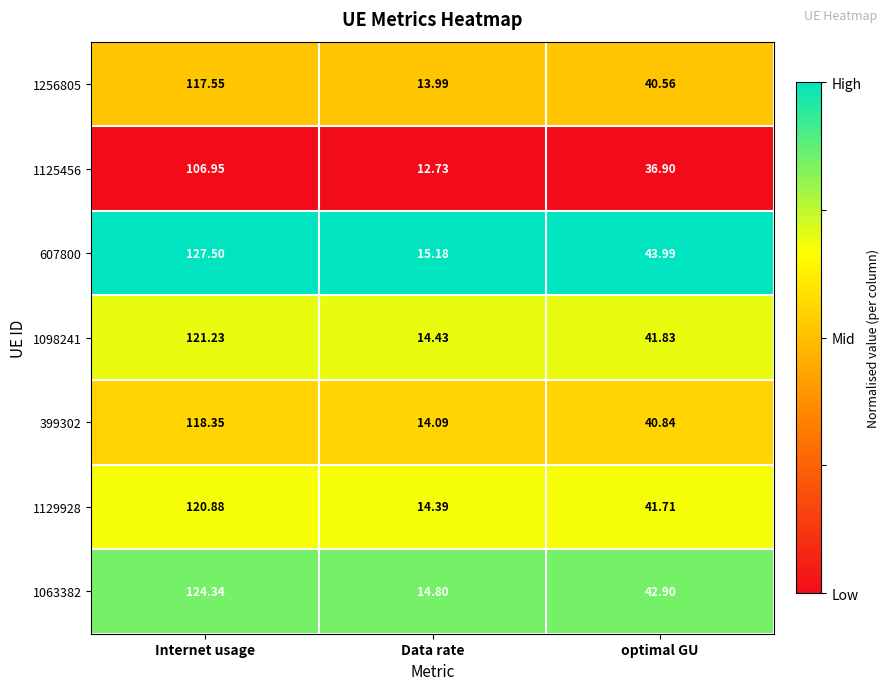

Which series has the largest total across all categories?

607800